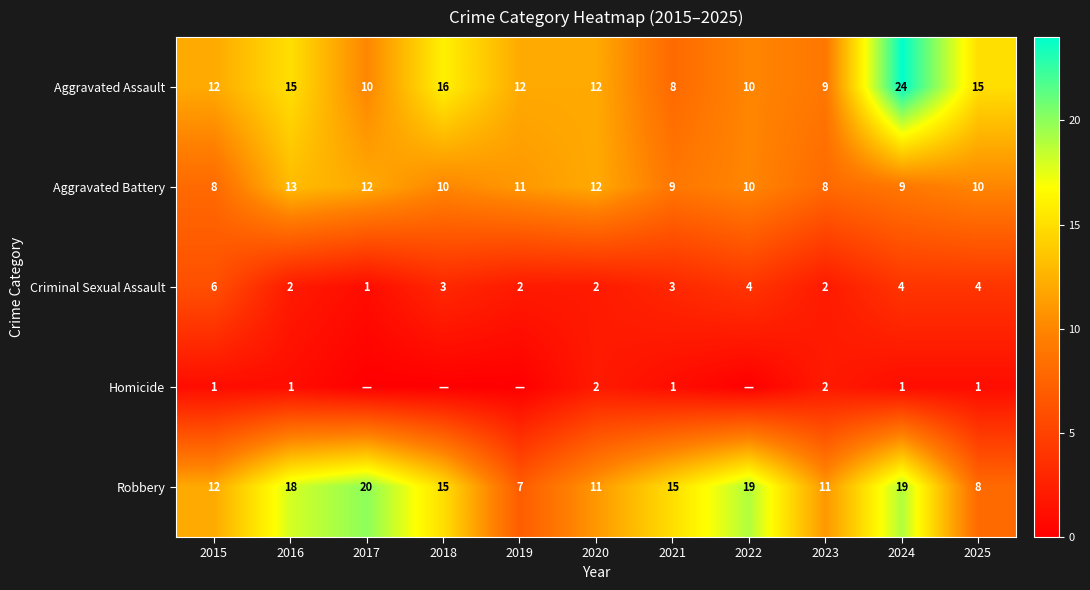

The Robbery series shows 32 at 2022. True or false?

False